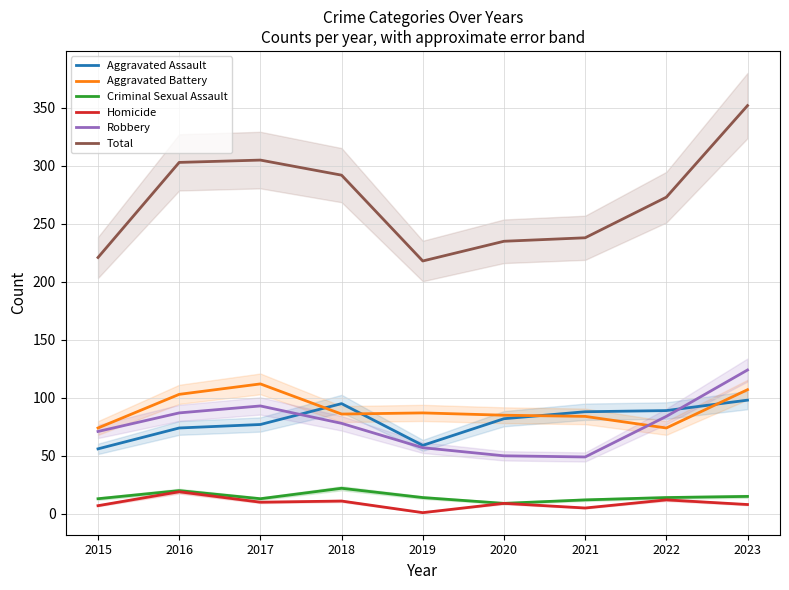

Is it true that Aggravated Battery equals 84 at 2021?

True